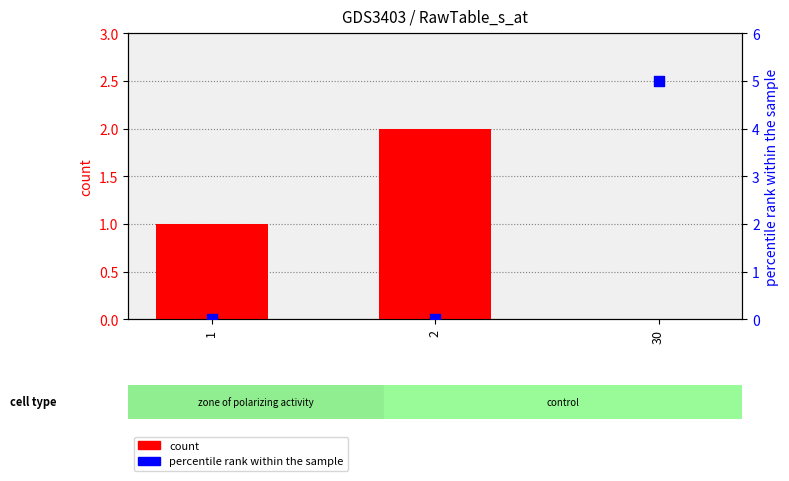

What are all the series names shown in the legend?

count, percentile rank within the sample